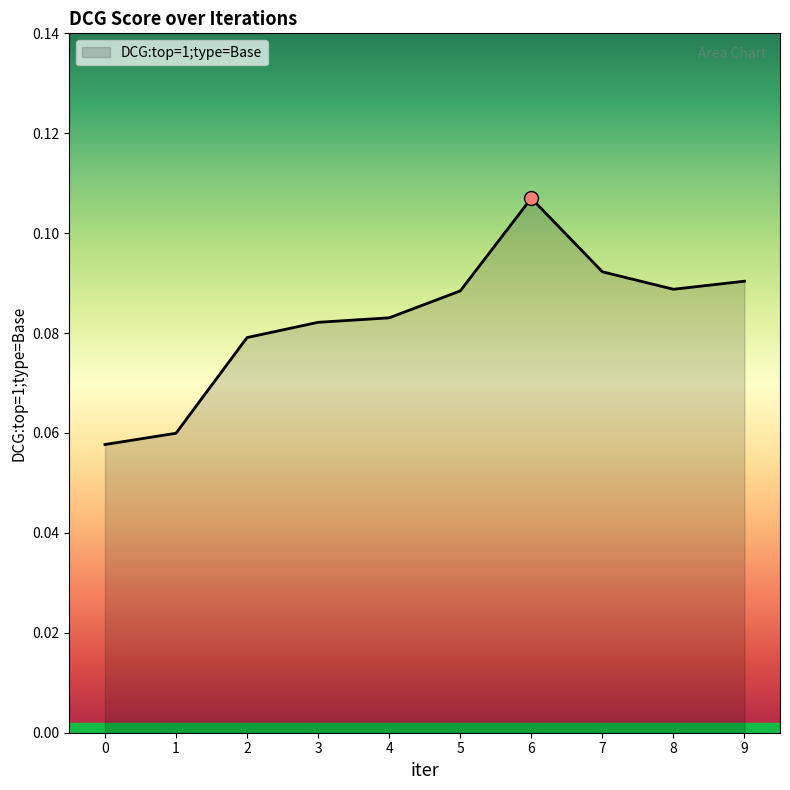

The chart shows a value of 0.0 at 5. True or false?

False